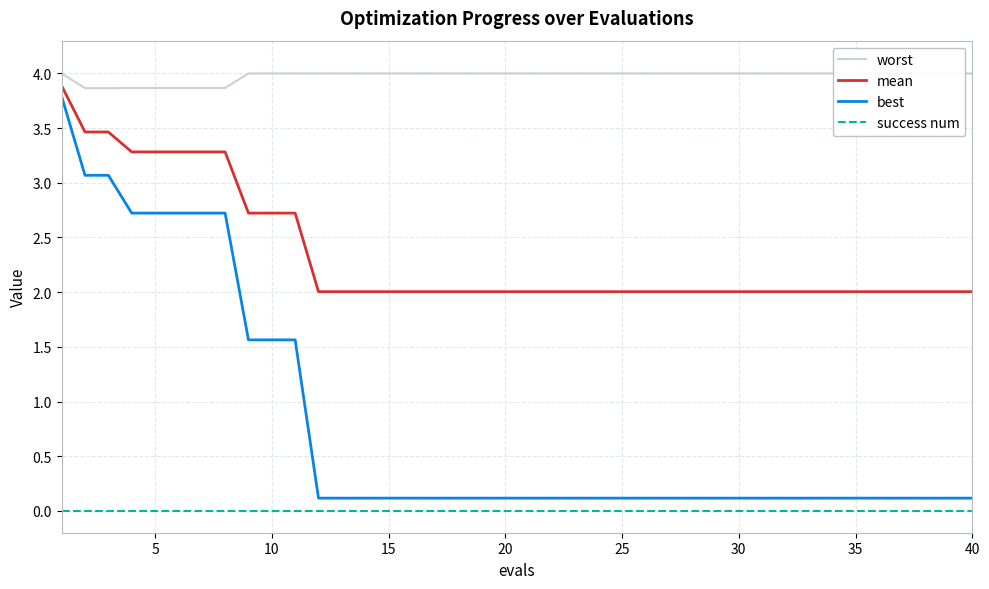

True or false: worst has more than 1 interior local peaks.

False